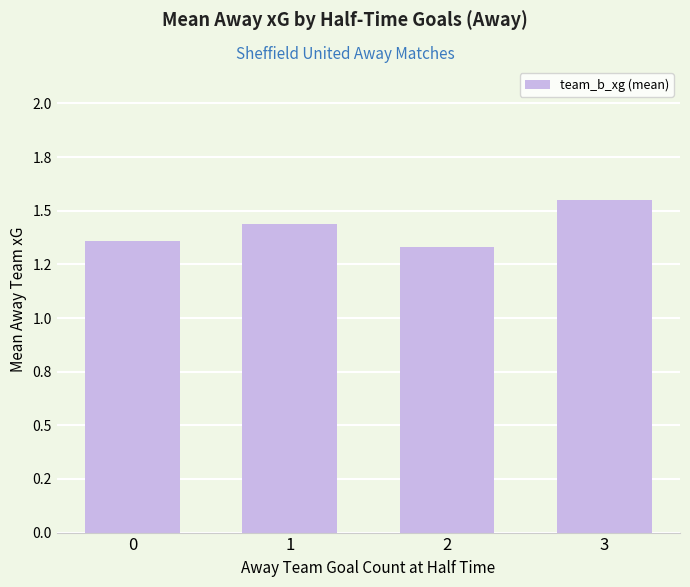

What is the sum of the values at 2 and 1?

2.8